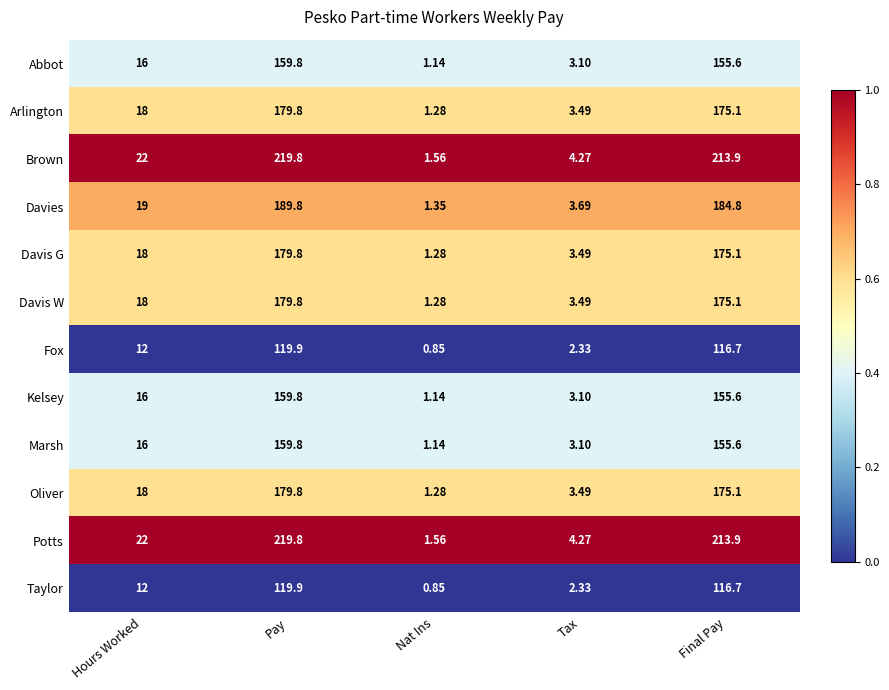

At which label is Taylor closest to 60?

Hours Worked